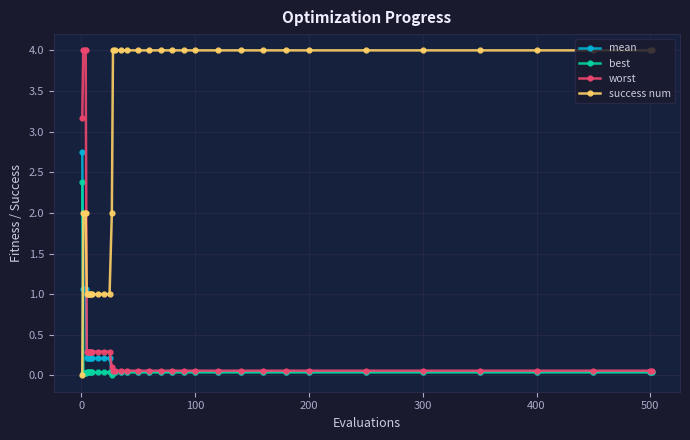

How many intersections are there between success num and mean?

1